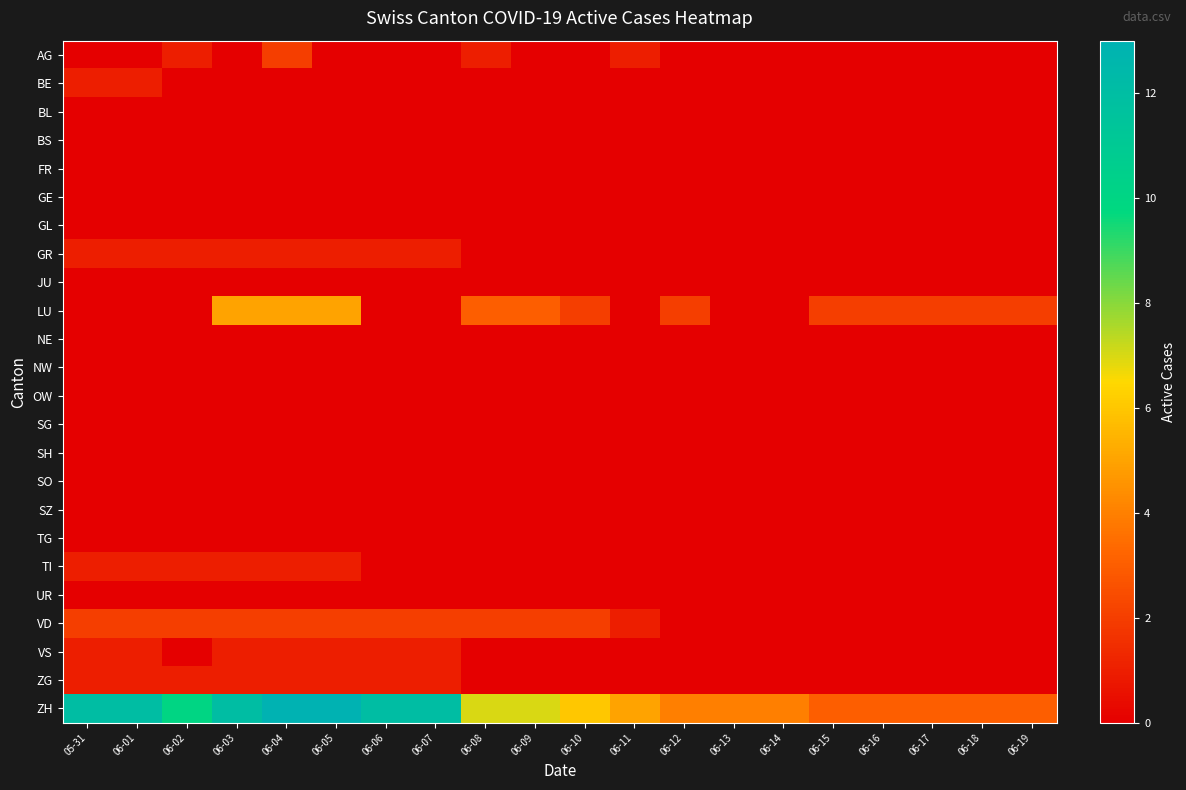

Which series changed the most between 05-31 and 06-18?

ZH